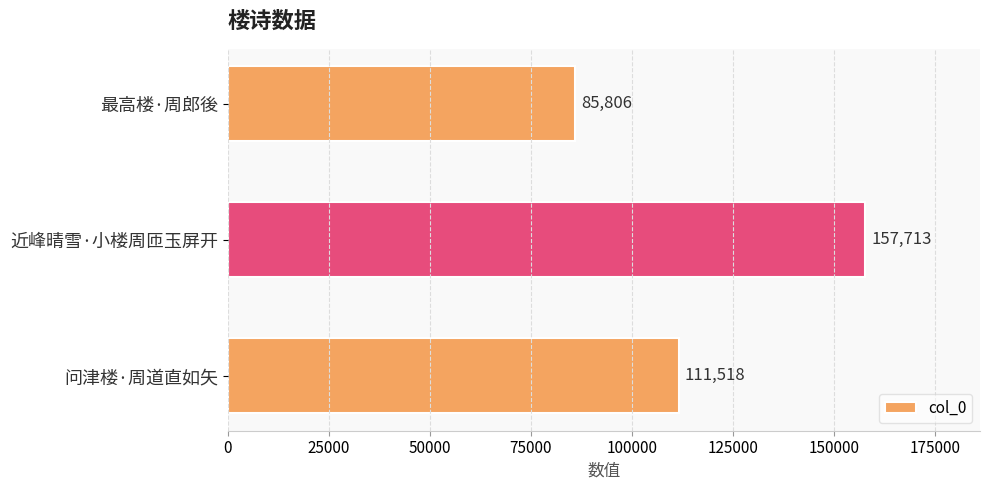

Reading bottom to top, what are all the values shown in this chart?

问津楼·周道直如矢=111518	近峰晴雪·小楼周匝玉屏开=157713	最高楼·周郎後=85806